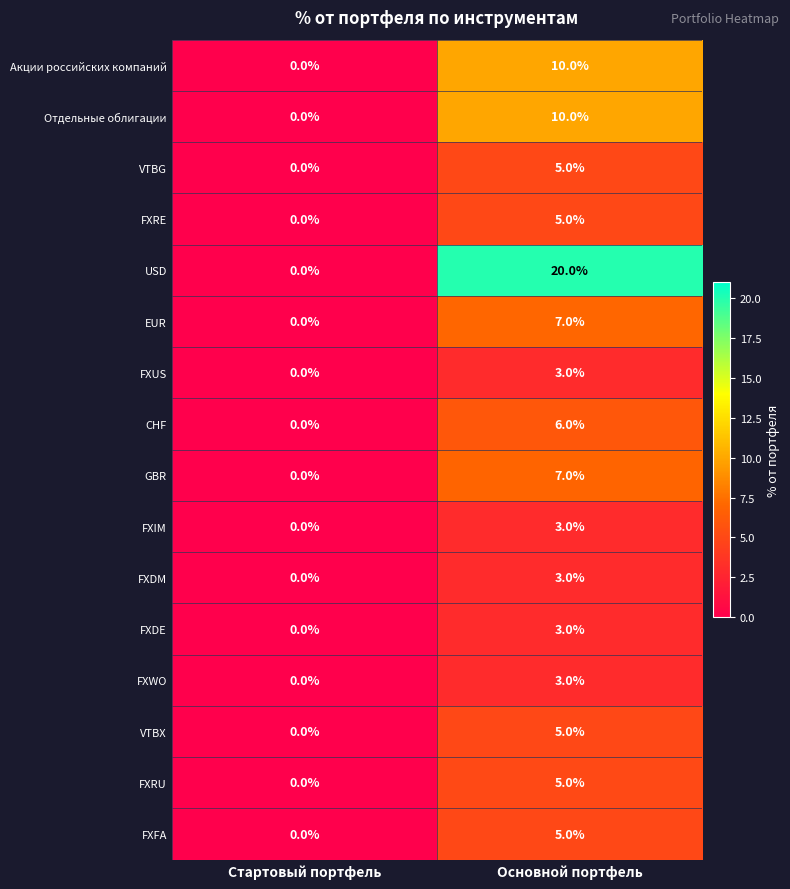

Rank the categories by VTBG value from lowest to highest.

Стартовый портфель, Основной портфель